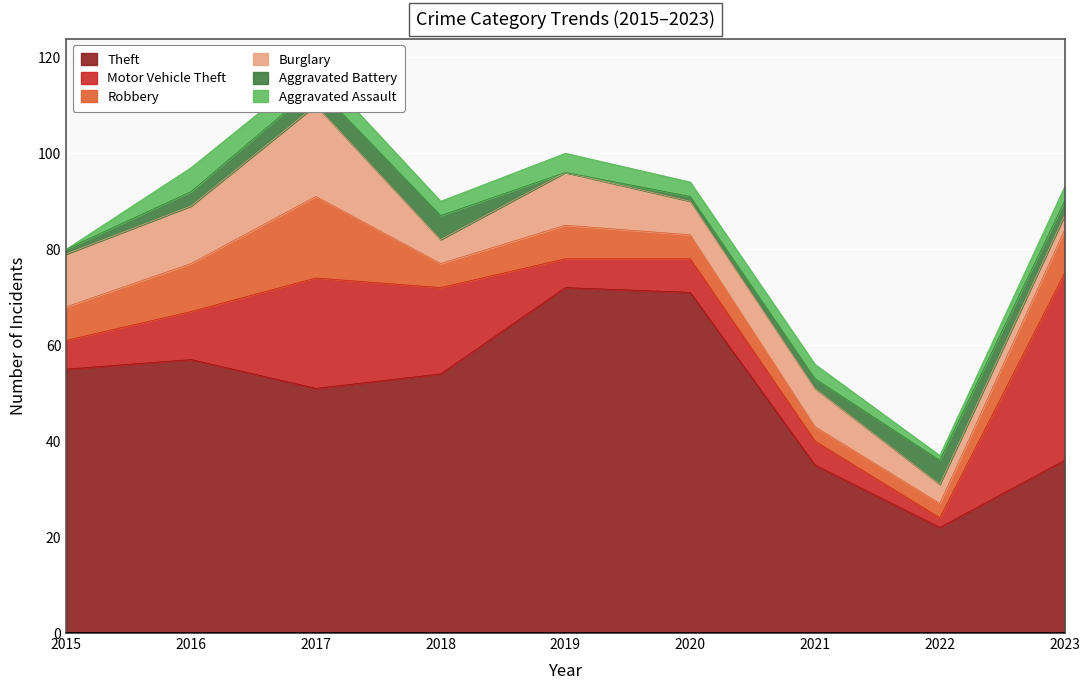

At which label does Burglary reach its minimum?

2023